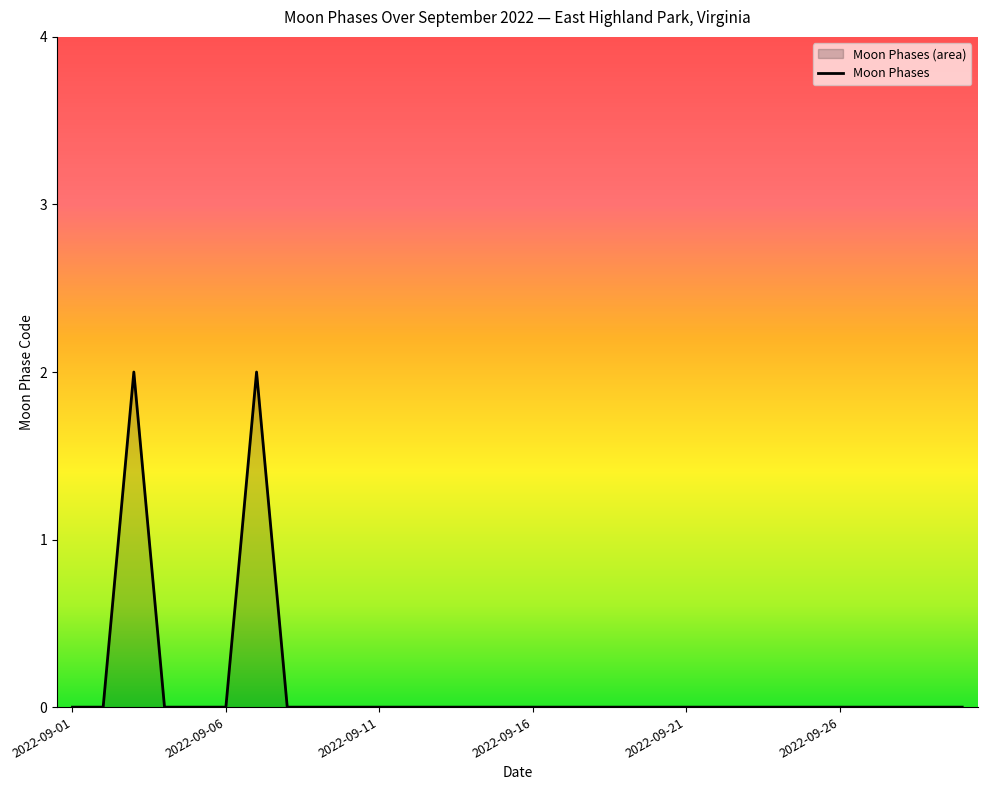

Where is the data nearest to the value 1?

2022-09-01